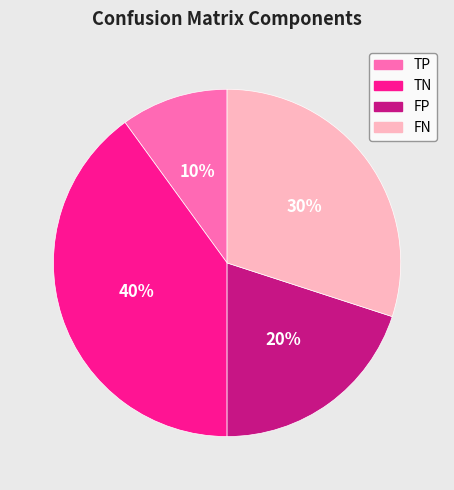

To the nearest percent, what is the combined percentage of TN and FP?

60%